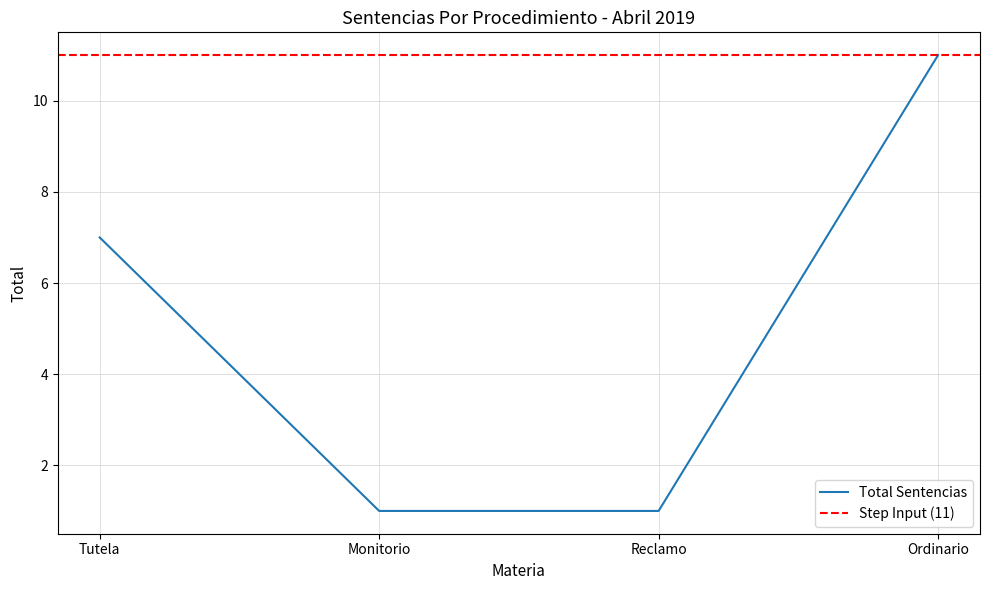

What position from the left is Reclamo?

3